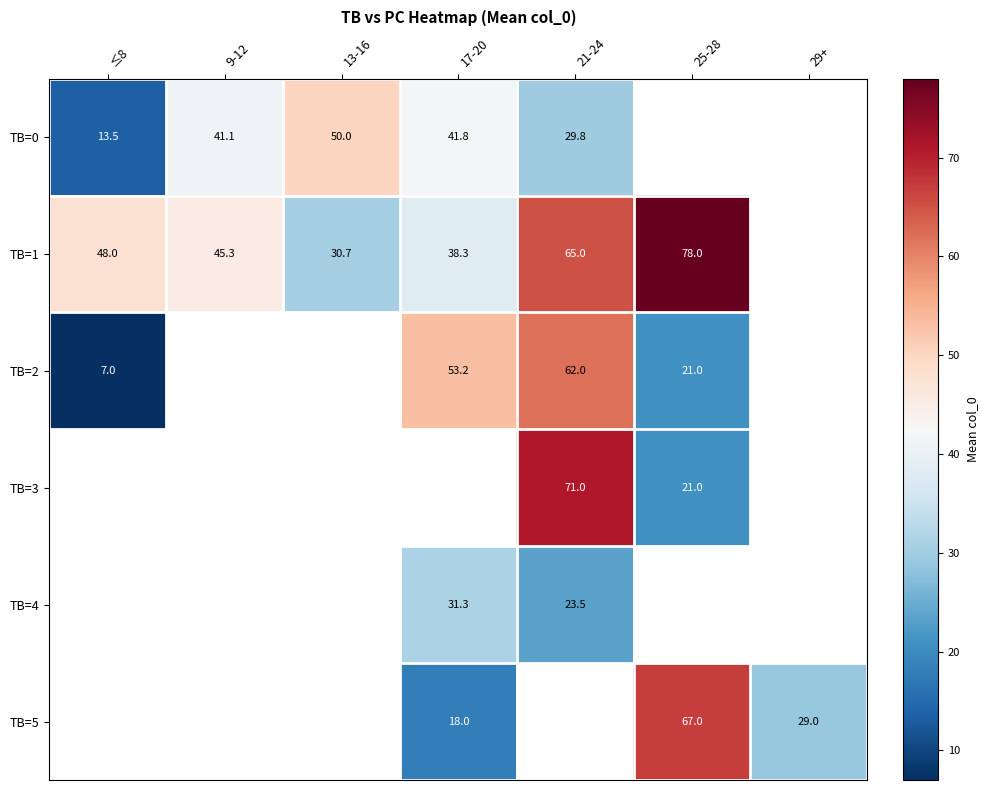

True or false: TB=5 has a value of 18.0 at 17-20.

True